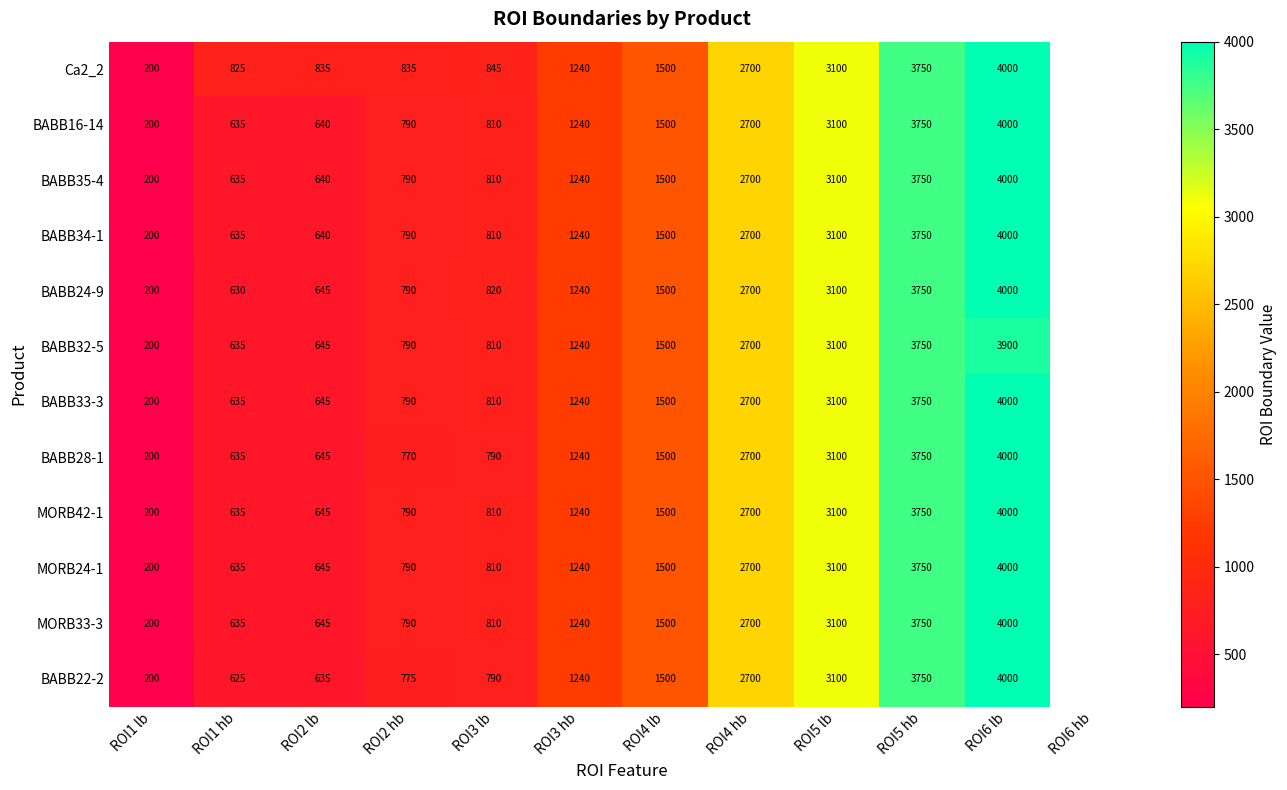

The value of BABB22-2 at ROI3 hb is 572. True or false?

False